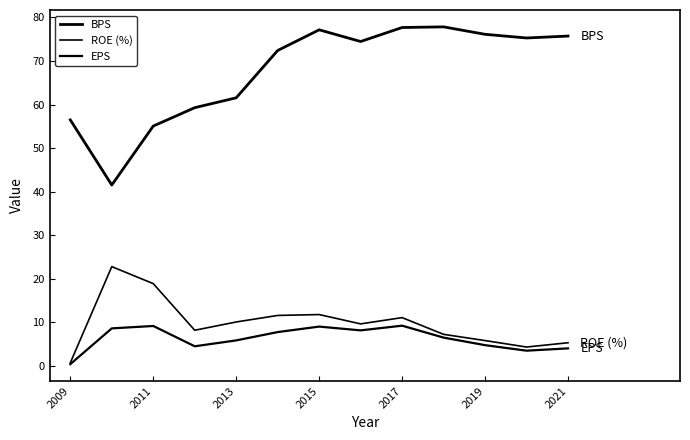

Reading left to right, transcribe all the data shown in this chart.

BPS: 56.5	41.5	55.1	59.3	61.5	72.4	77.2	74.5	77.7	77.8	76.1	75.3	75.7
ROE (%): 0.7	22.8	18.9	8.2	10.1	11.6	11.8	9.7	11.1	7.3	5.8	4.3	5.3
EPS: 0.4	8.6	9.2	4.5	5.9	7.8	9.0	8.2	9.2	6.5	4.8	3.5	4.0